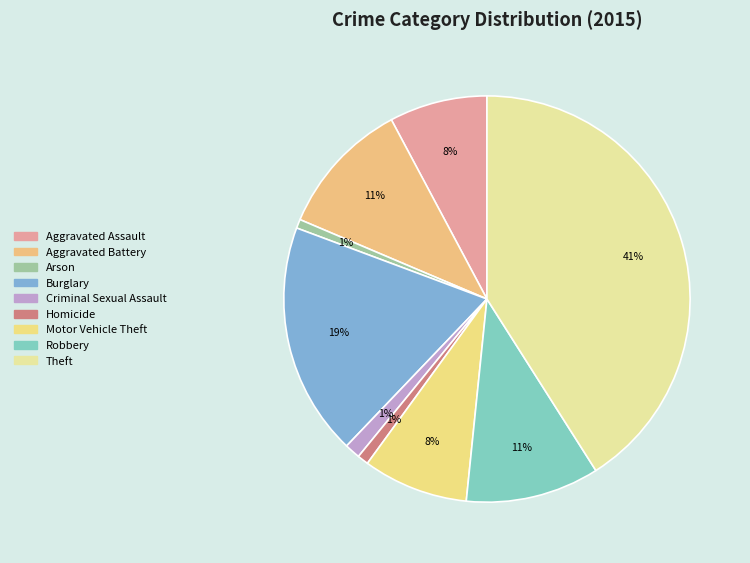

What is the largest slice in the pie chart?

Theft